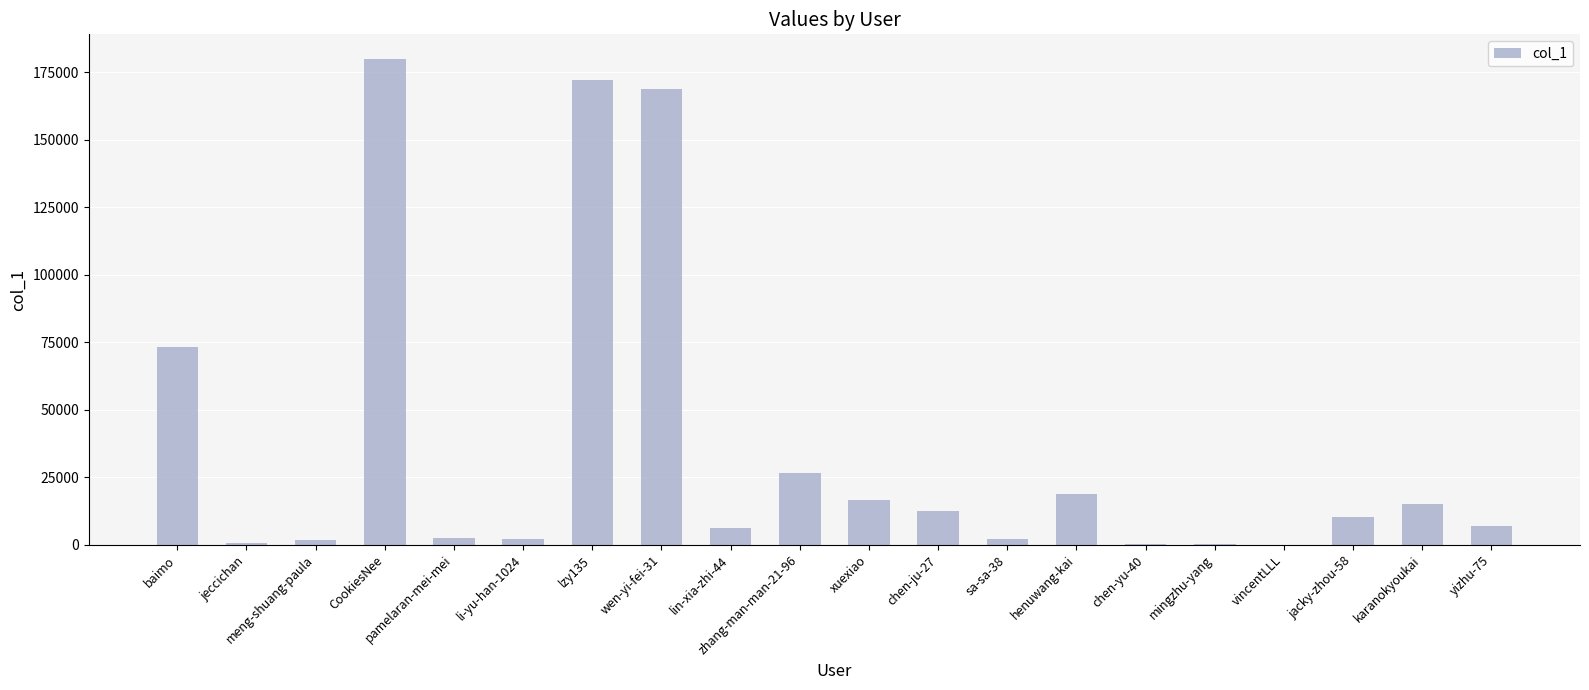

Count the number of categories in the chart.

20